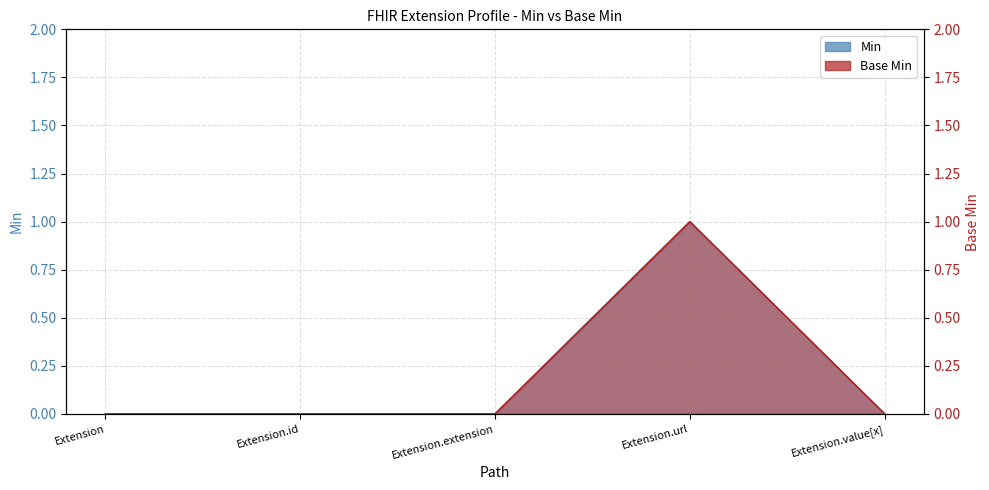

True or false: Base Min and Min intersect in this chart.

False